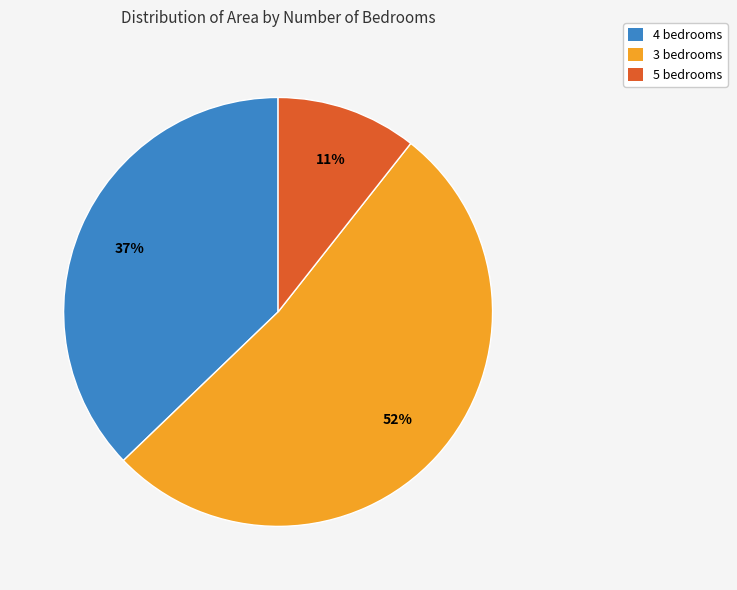

How many slices are in this pie chart?

3